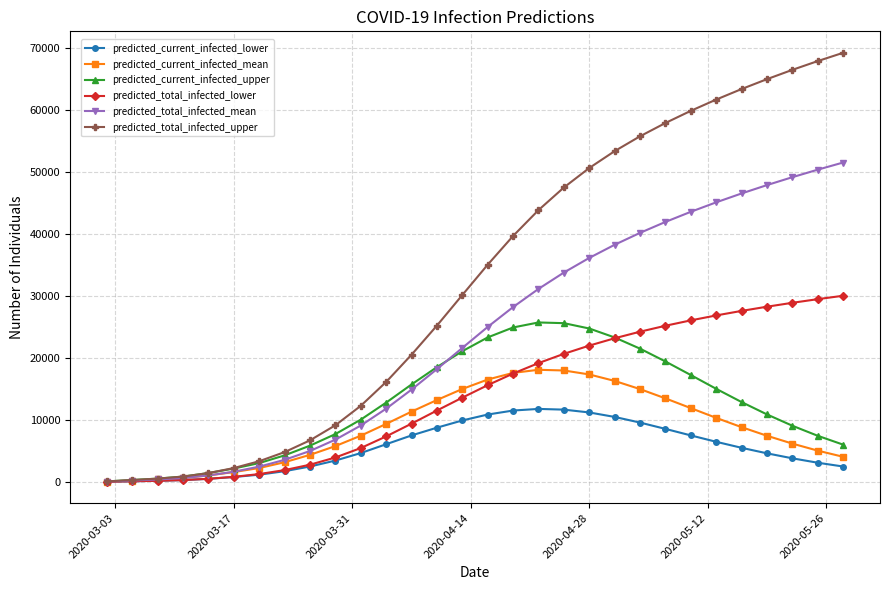

Rank the series by their maximum value, from highest to lowest.

predicted_total_infected_upper, predicted_total_infected_mean, predicted_total_infected_lower, predicted_current_infected_upper, predicted_current_infected_mean, predicted_current_infected_lower